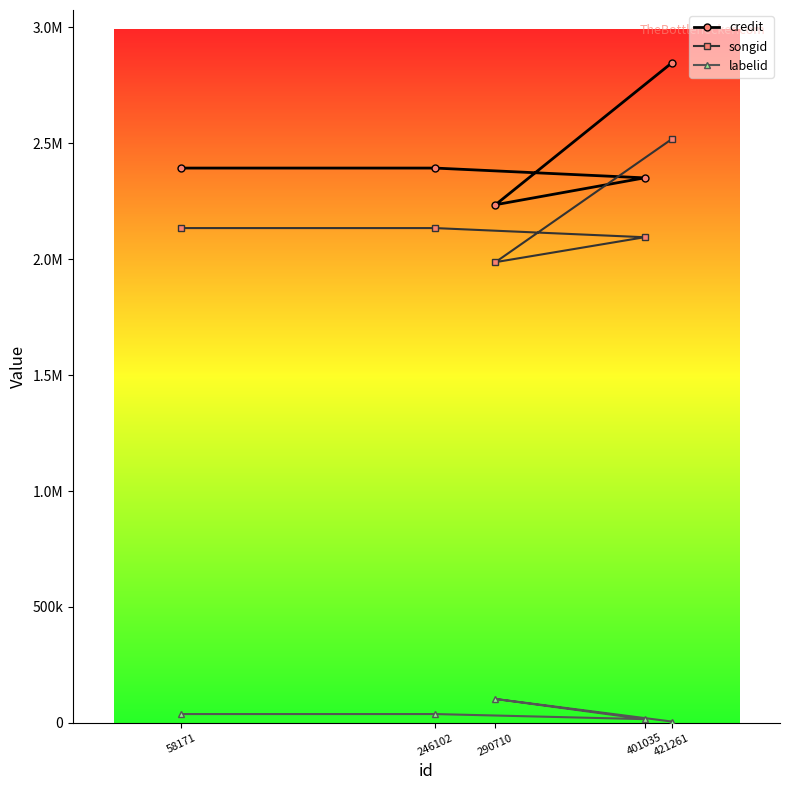

How many labelid values are between 16235 and 38221?

3